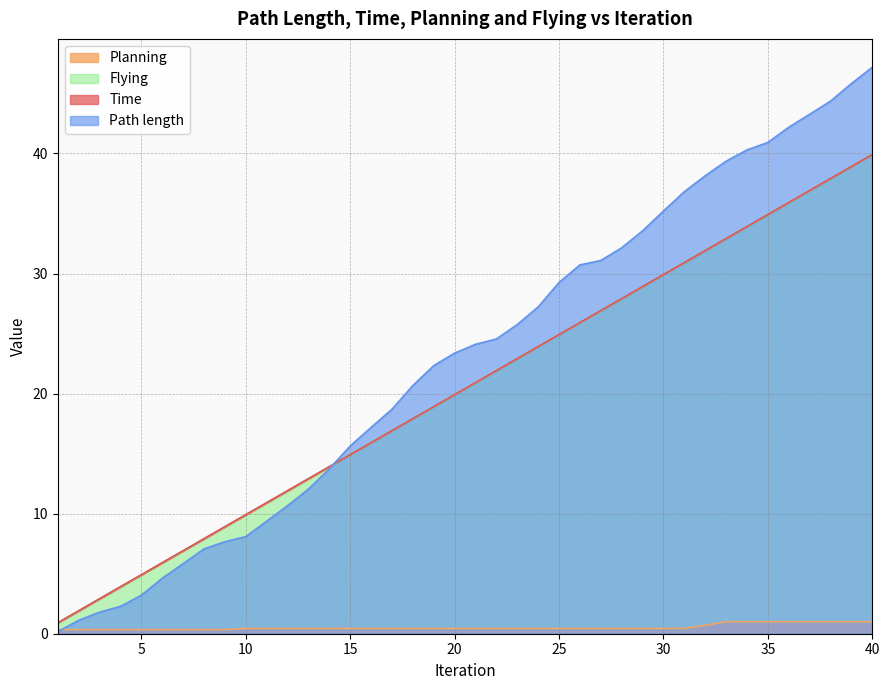

What is the approximate value of Flying at 39?

38.9